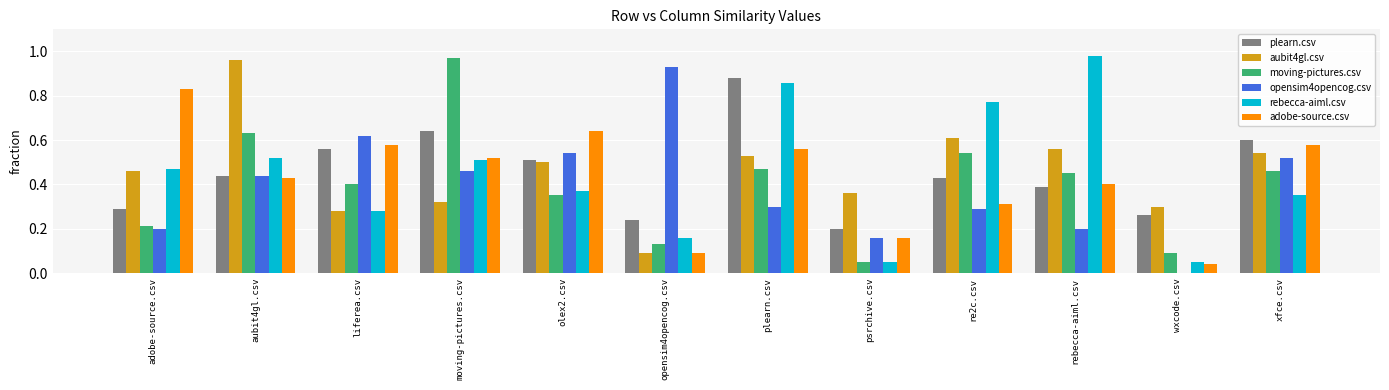

What is the sum of the rebecca-aiml.csv values at re2c.csv and liferea.csv?

1.1